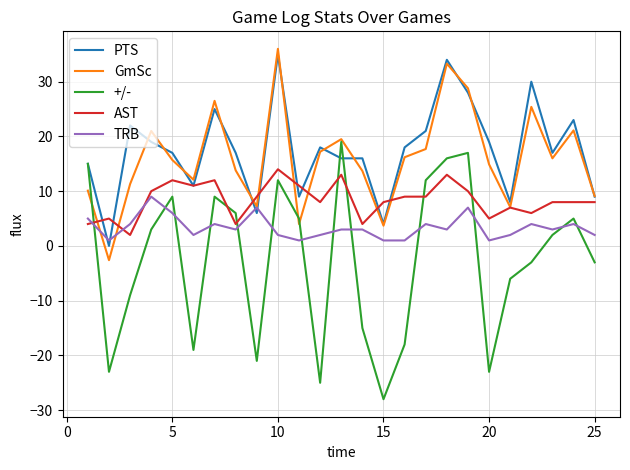

Which series ends up on top after the final intersection of TRB and AST?

AST